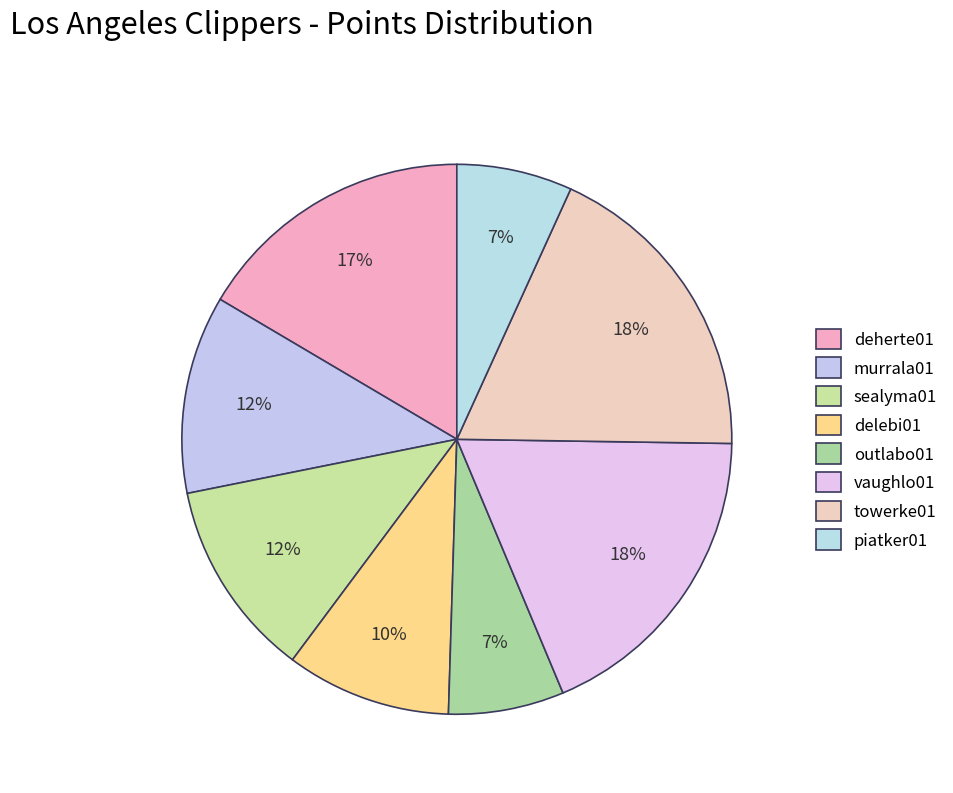

Count the number of slices in the pie.

8